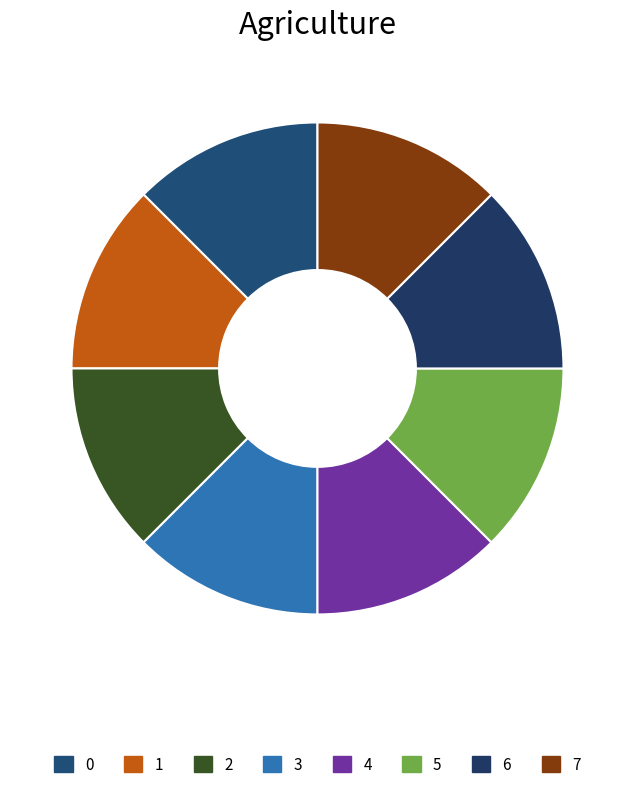

How many slices are in this pie chart?

8